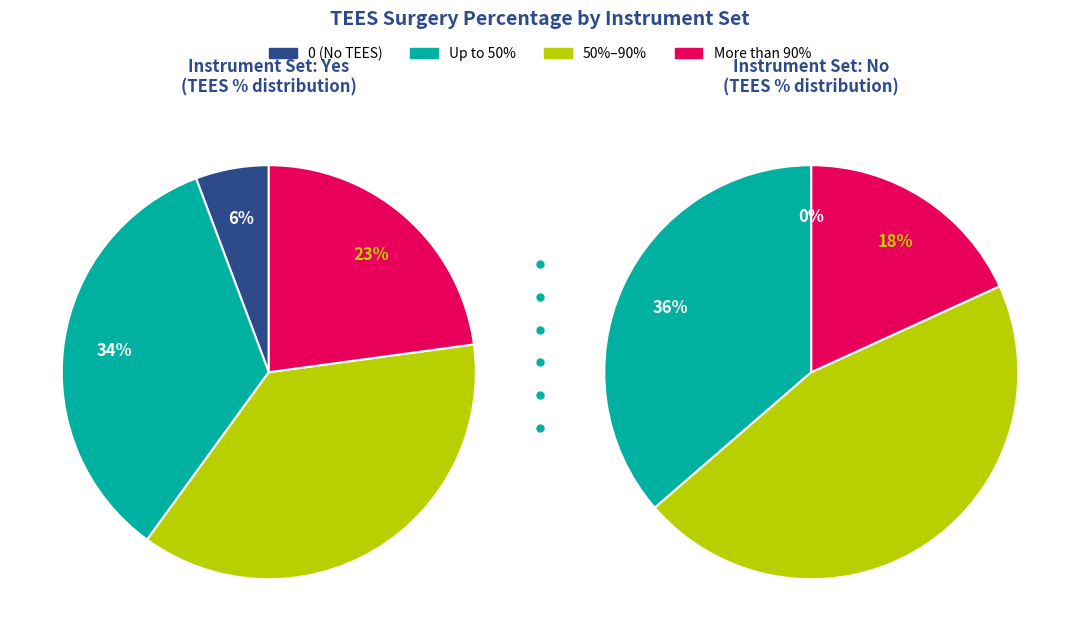

Does 0 represent more than half of the total?

No